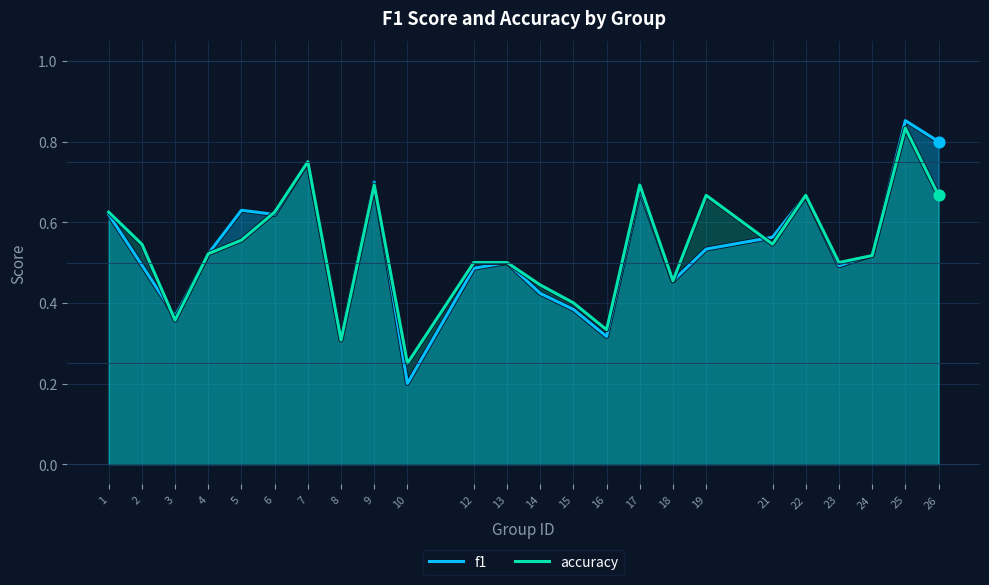

Which series has the widest spread of Y values?

f1